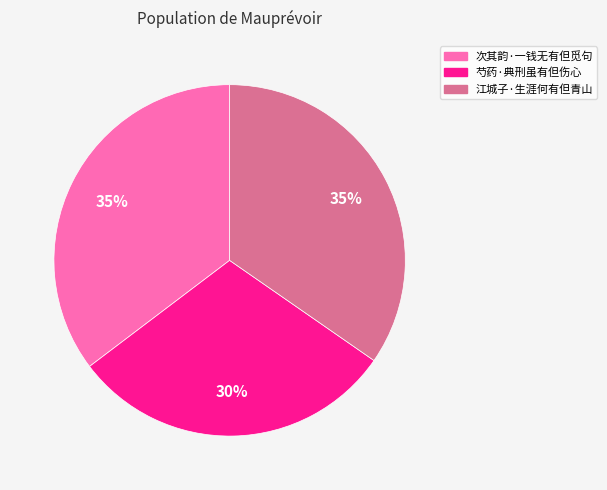

Is the sum of 次其韵·一钱无有但觅句 and 芍药·典刑虽有但伤心 greater than half?

Yes